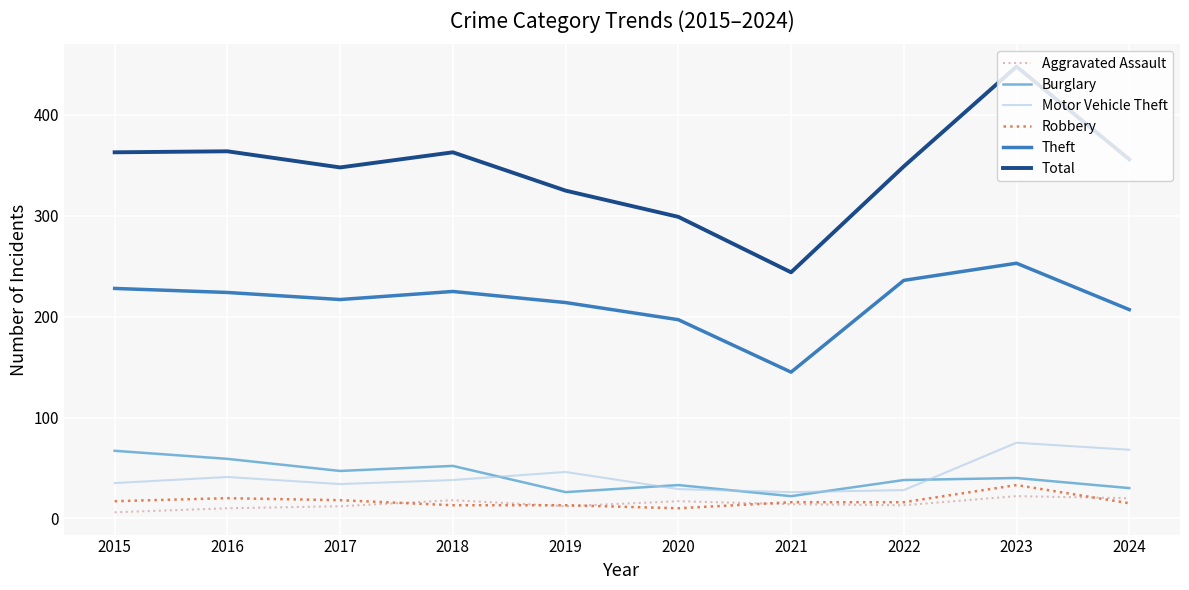

After their last crossing, which series has the higher values: Robbery or Aggravated Assault?

Aggravated Assault